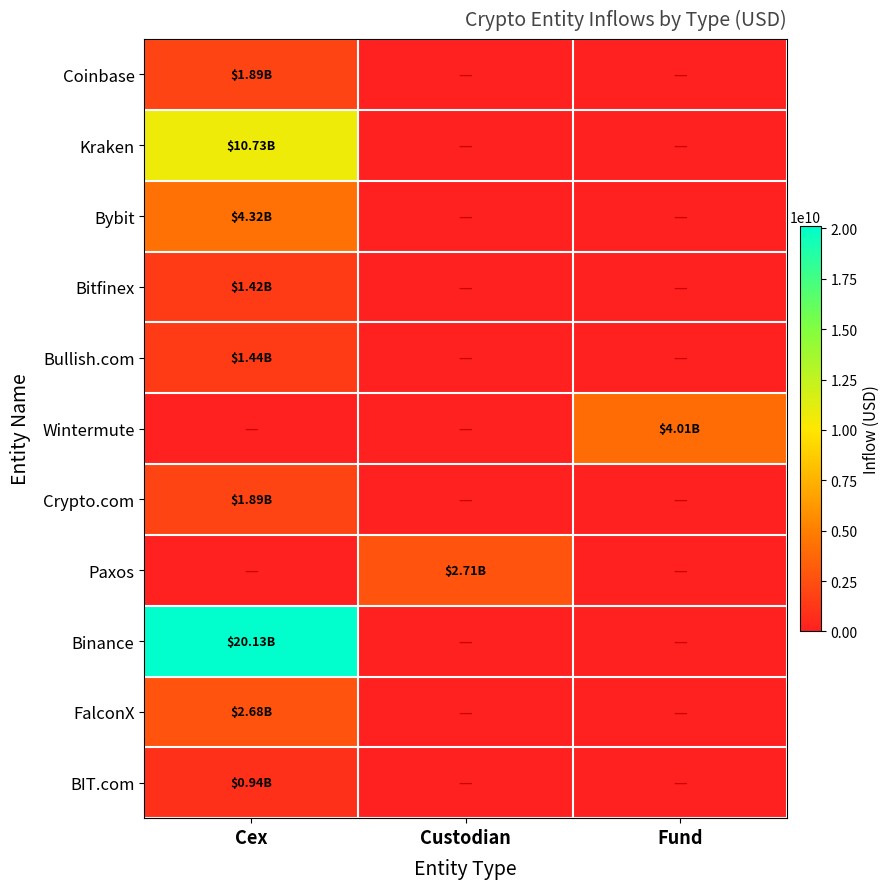

Reading right to left, list all the values displayed in this chart.

Coinbase: Fund=0.0	Custodian=0.0	Cex=1890941185.8
Kraken: Fund=0.0	Custodian=0.0	Cex=10733094000.5
Bybit: Fund=0.0	Custodian=0.0	Cex=4320068696.3
Bitfinex: Fund=0.0	Custodian=0.0	Cex=1415868356.0
Bullish.com: Fund=0.0	Custodian=0.0	Cex=1439811981.4
Wintermute: Fund=4013065864.3	Custodian=0.0	Cex=0.0
Crypto.com: Fund=0.0	Custodian=0.0	Cex=1893449308.4
Paxos: Fund=0.0	Custodian=2712842109.6	Cex=0.0
Binance: Fund=0.0	Custodian=0.0	Cex=20132576820.1
FalconX: Fund=0.0	Custodian=0.0	Cex=2678555391.2
BIT.com: Fund=0.0	Custodian=0.0	Cex=939271252.0